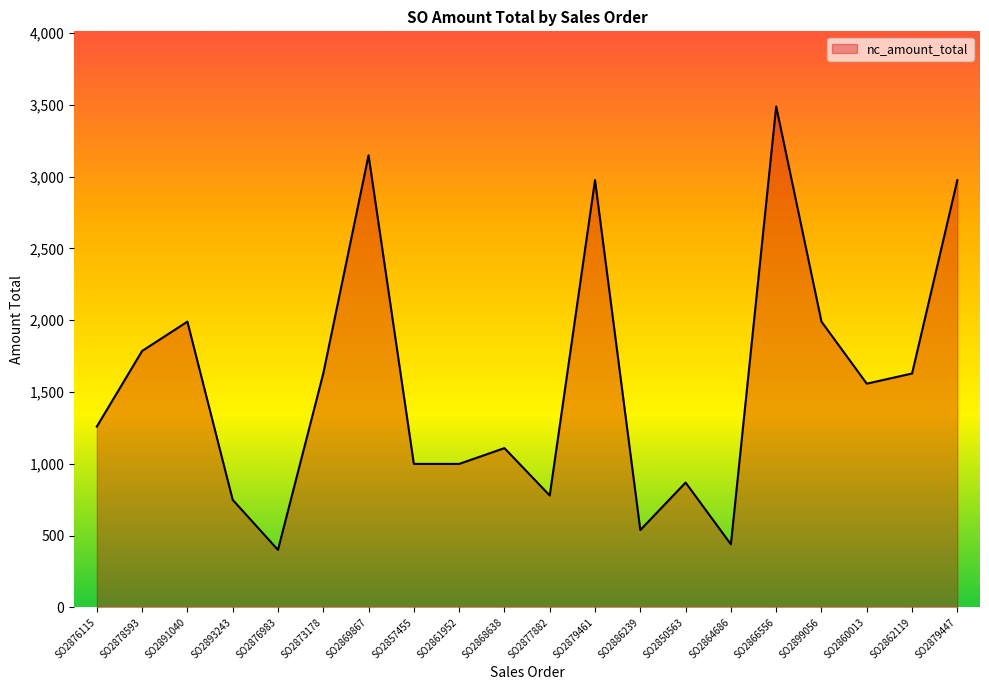

How many lines are shown in the chart?

1